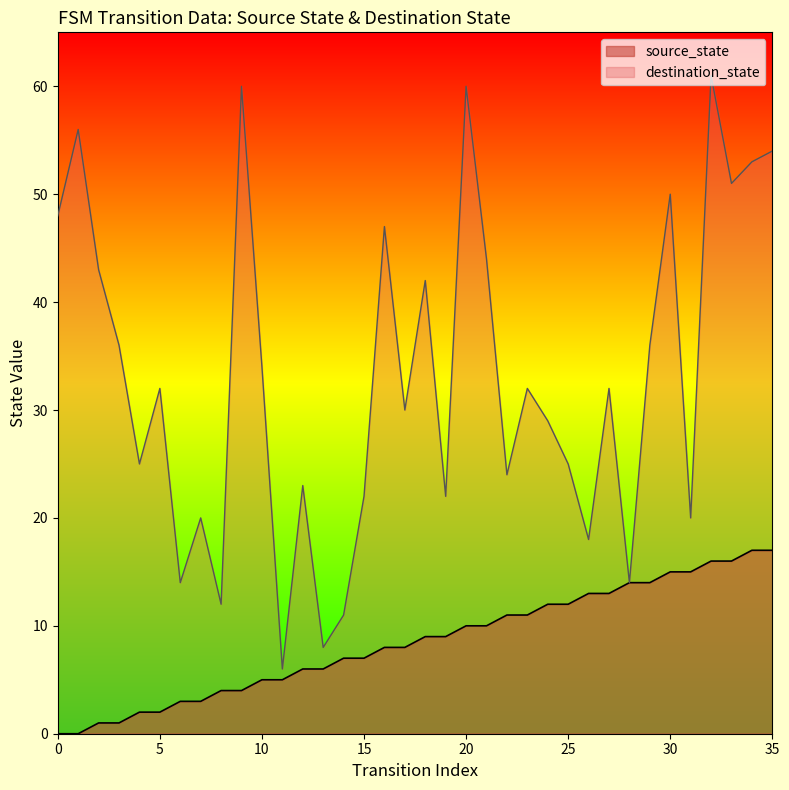

How many data points are above 9?

16